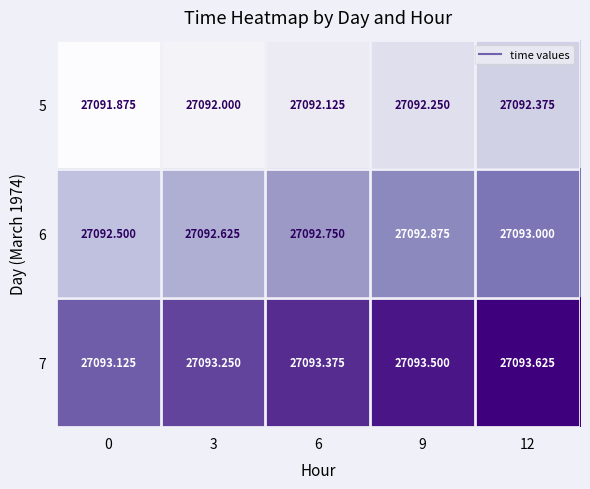

Is the value of 6 at 9 greater than the value of 5 at 9?

Yes